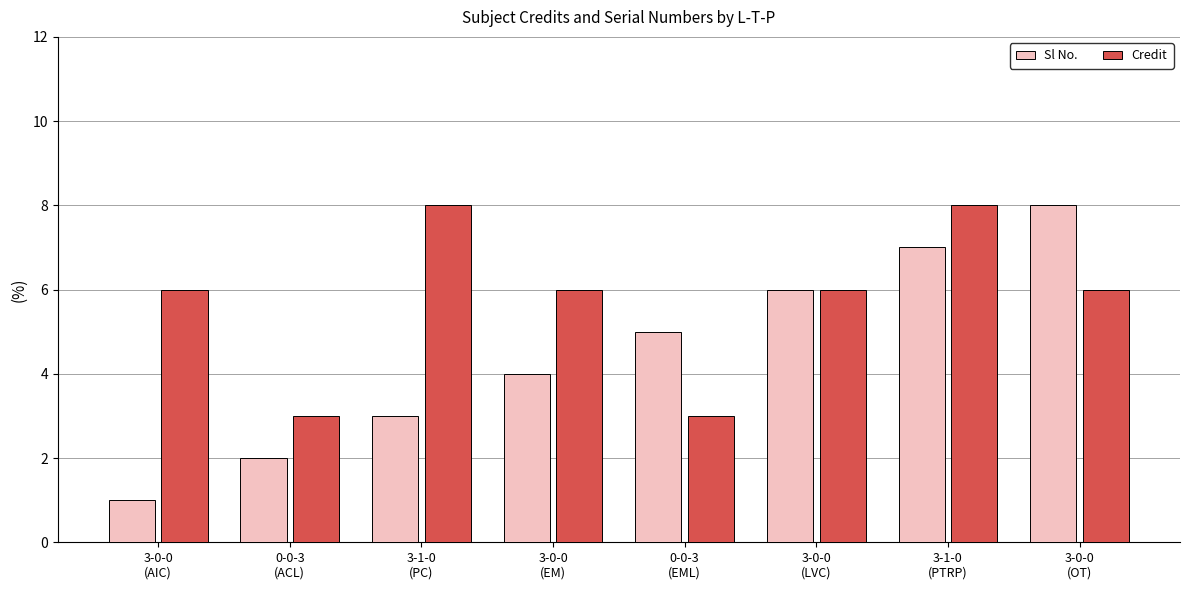

Rank the series by their average value, from highest to lowest.

Credit, Sl No.